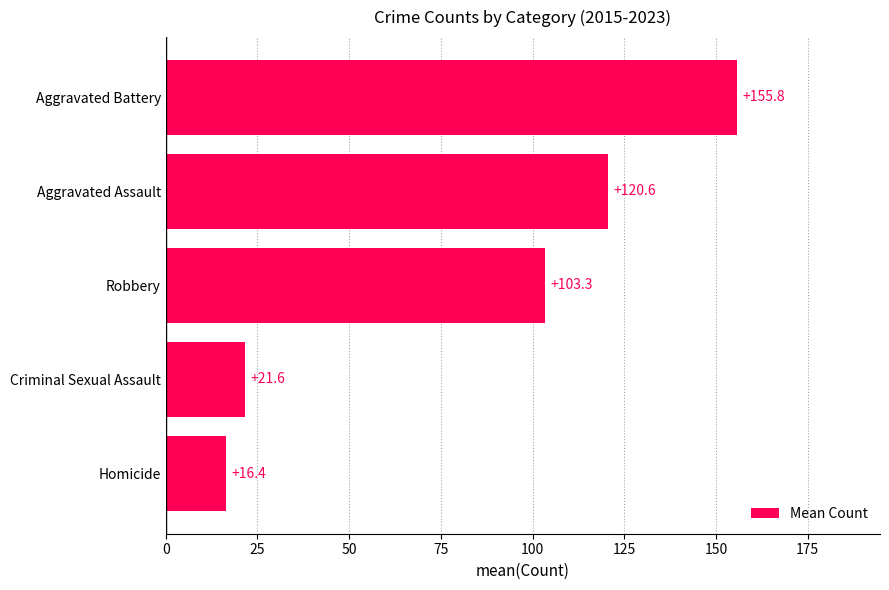

Is it true that the value at Homicide is 25.1?

False